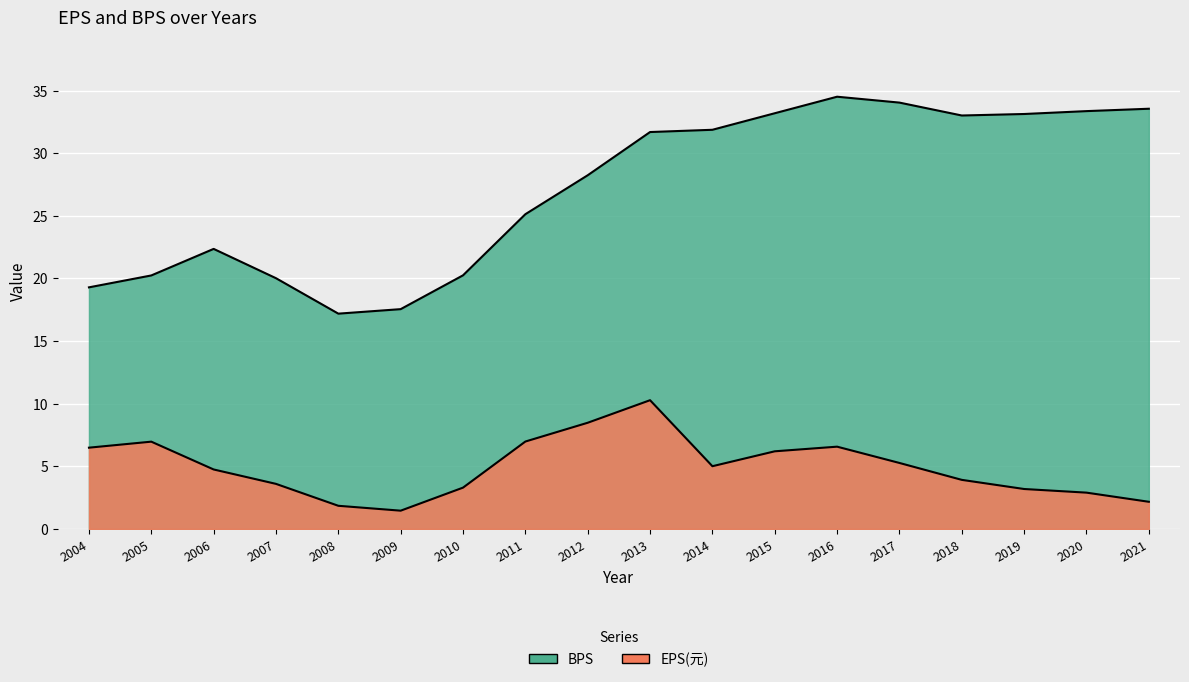

How many series are shown in this chart?

2